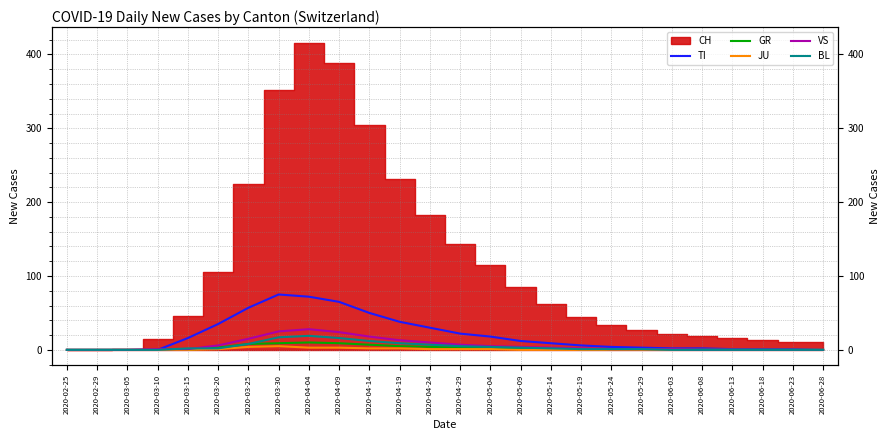

How many JU values are between 0 and 1?

20